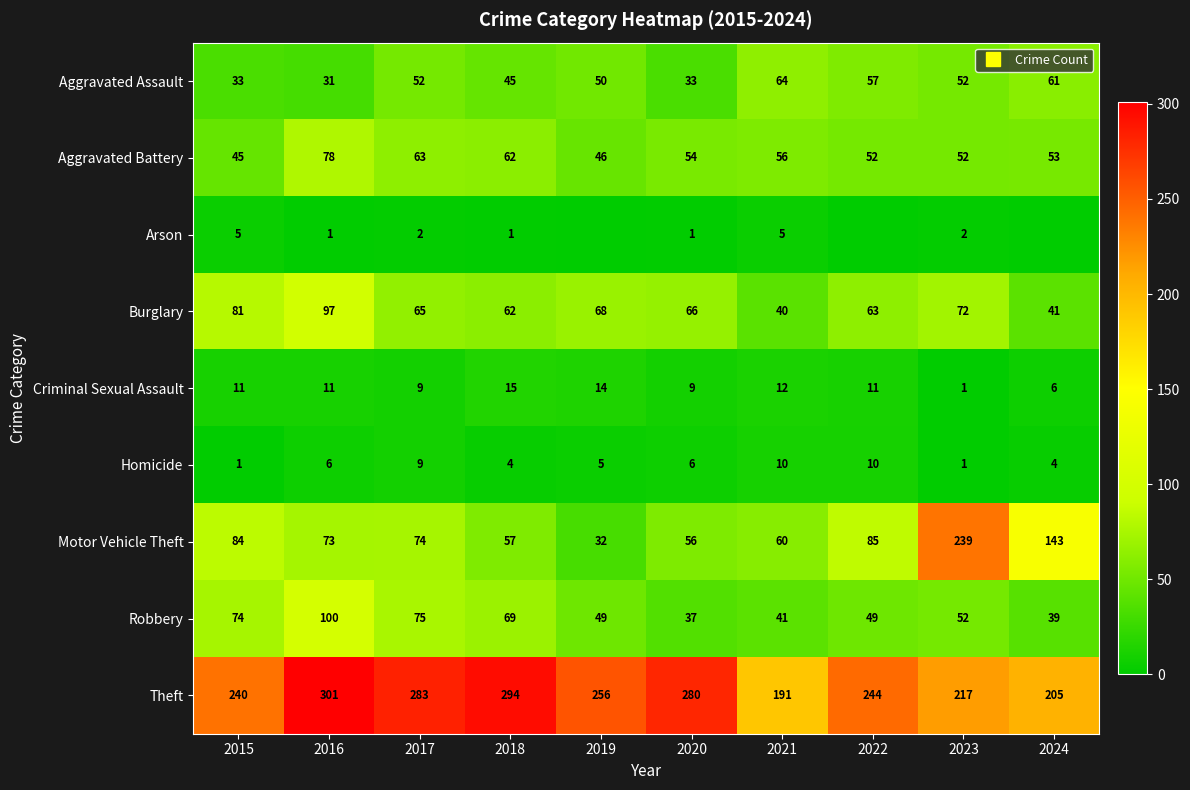

What is the difference between the Criminal Sexual Assault values at 2018 and 2024?

9